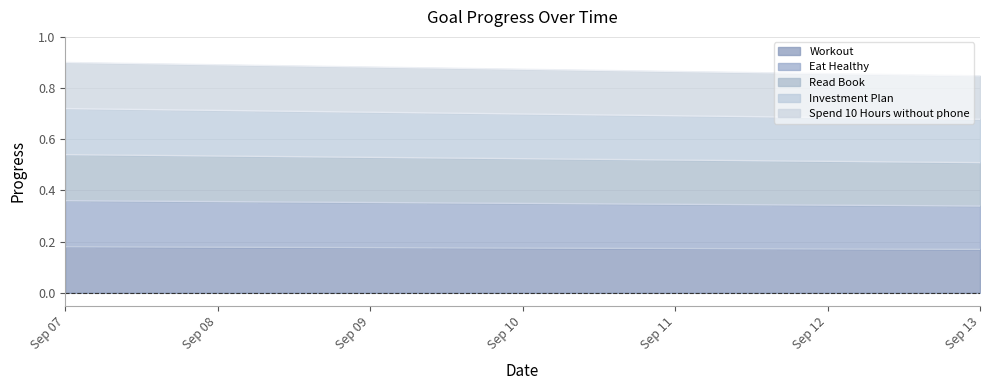

True or false: Investment Plan and Spend 10 Hours without phone cross at least once.

False